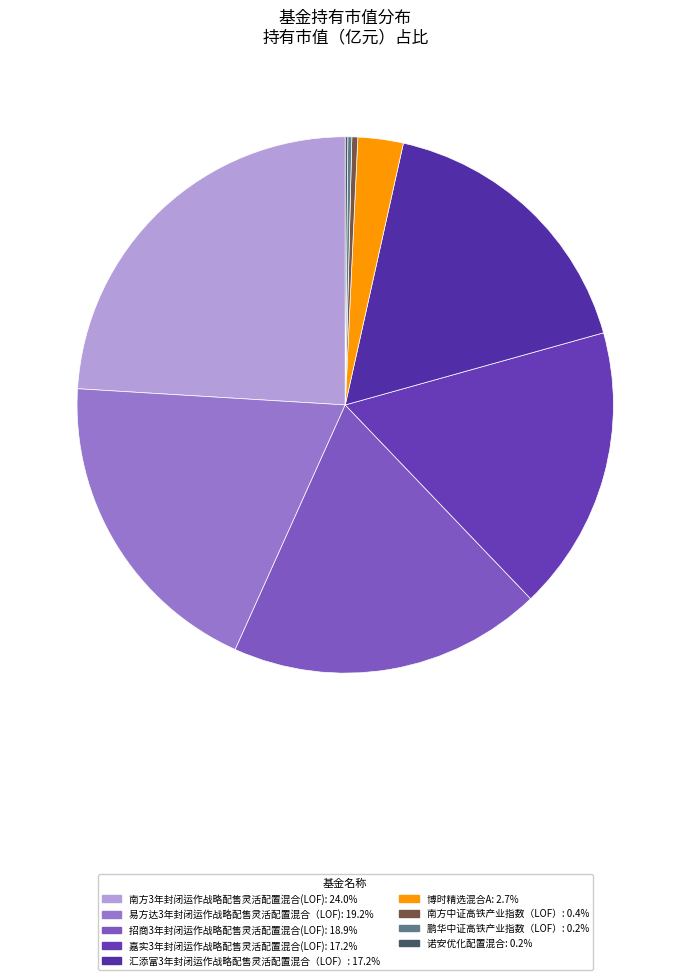

Which slice is the smallest?

诺安优化配置混合